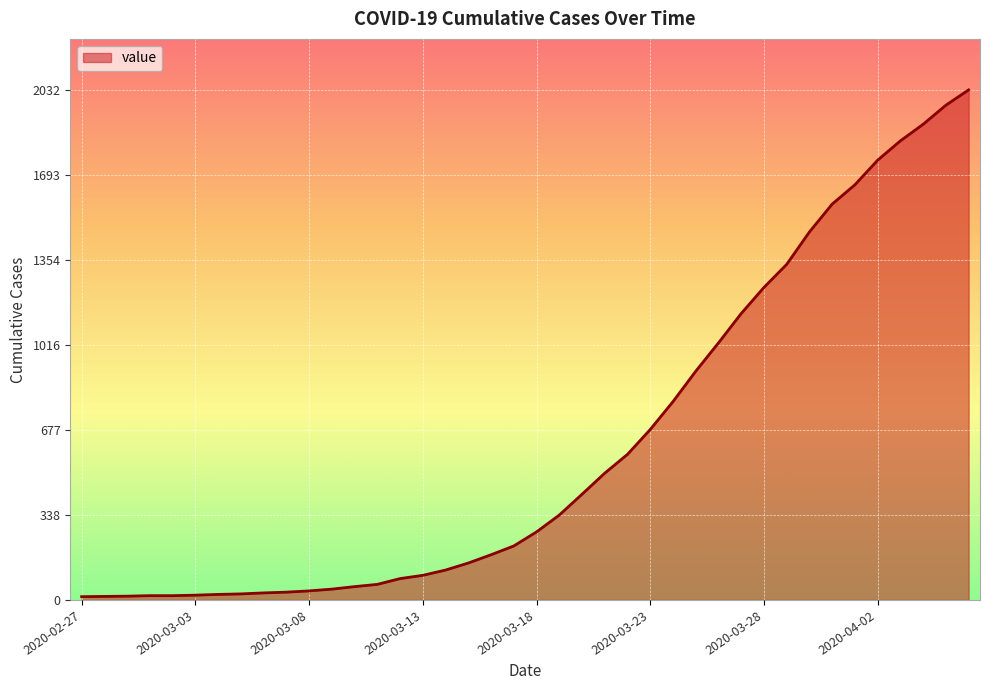

What is the greatest value displayed?

2032